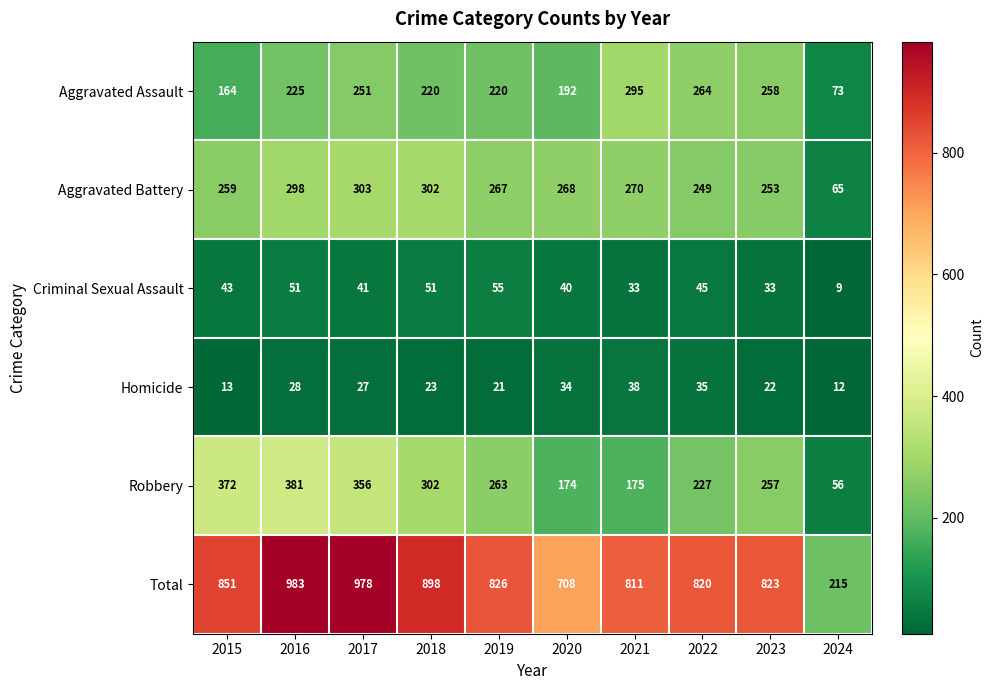

Which series has the widest spread of values?

Total